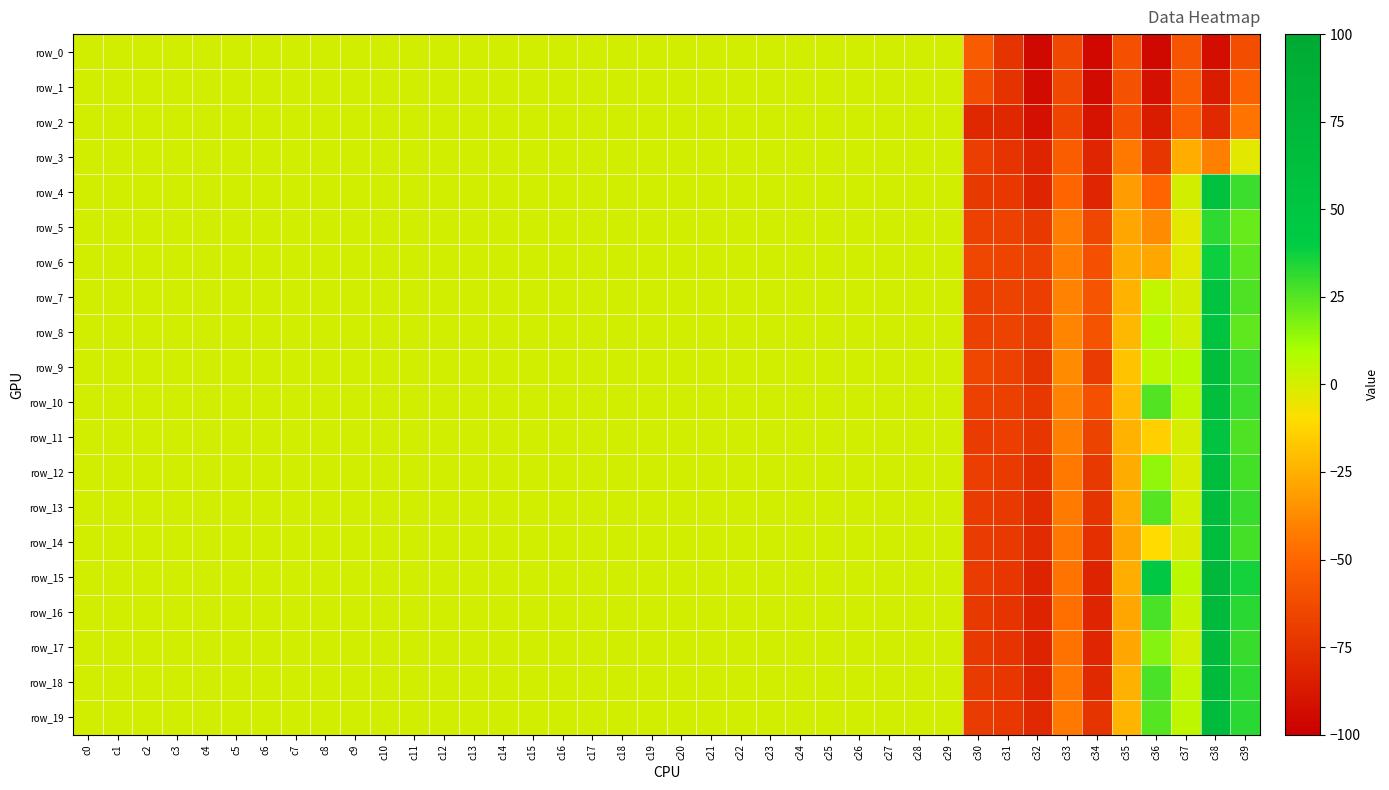

The row_16 series shows 0.0 at c29. True or false?

False